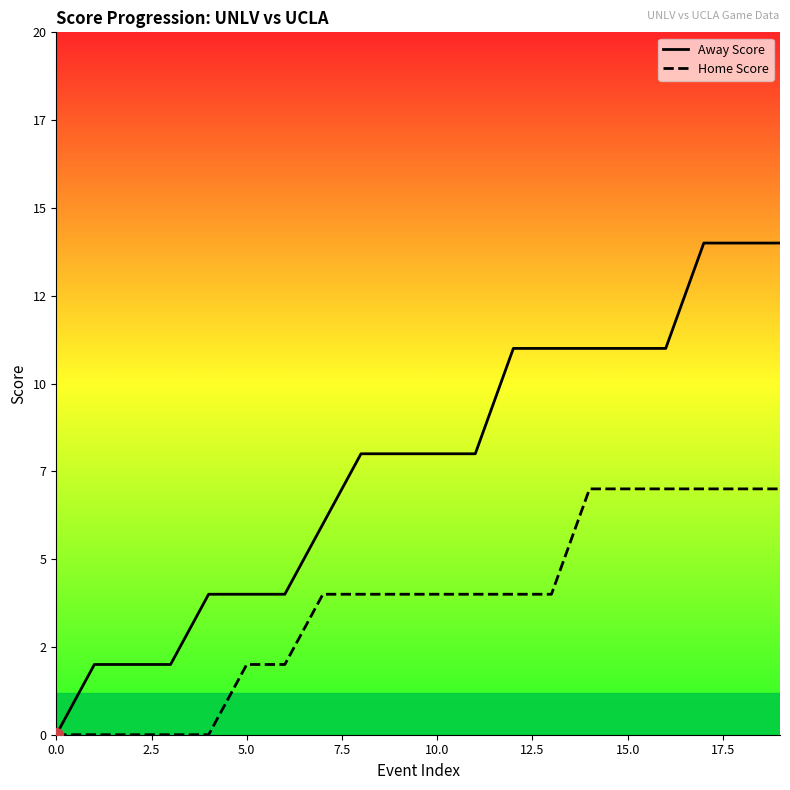

What is the difference between the maximum and minimum values in the Home Score series?

7